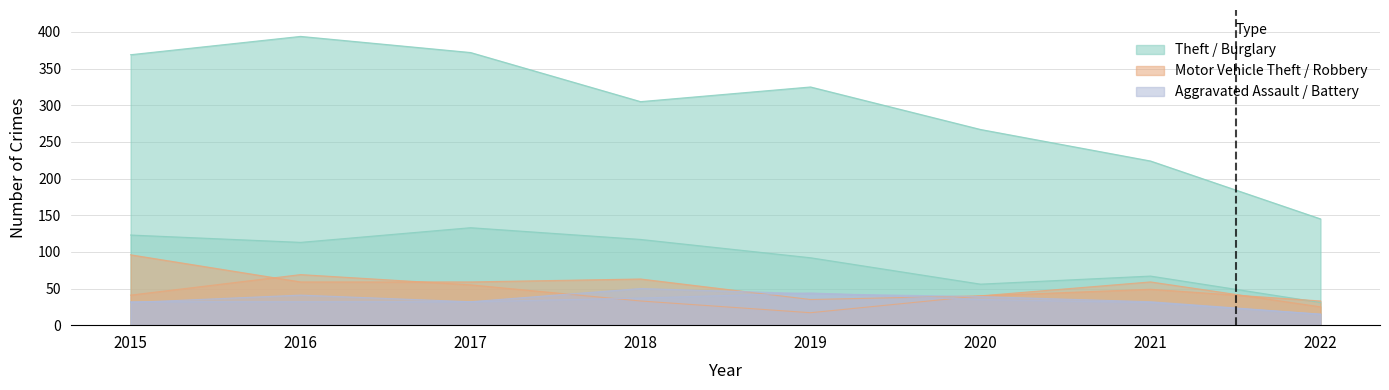

What is the spread (max minus min) of values at 2017?

340